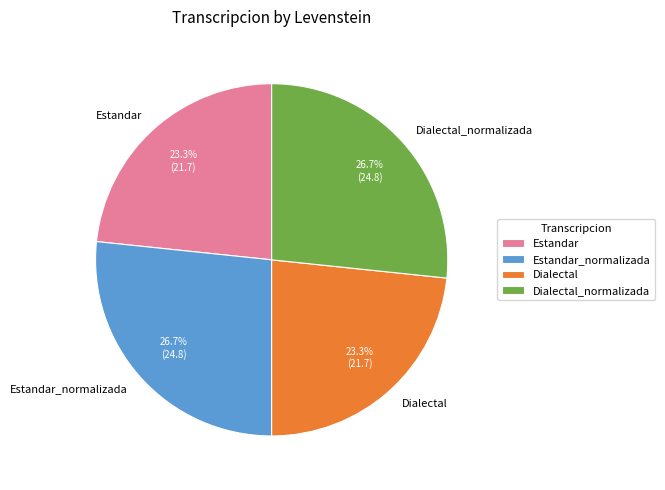

To the nearest percent, what is the combined percentage of Dialectal_normalizada and Dialectal?

50%